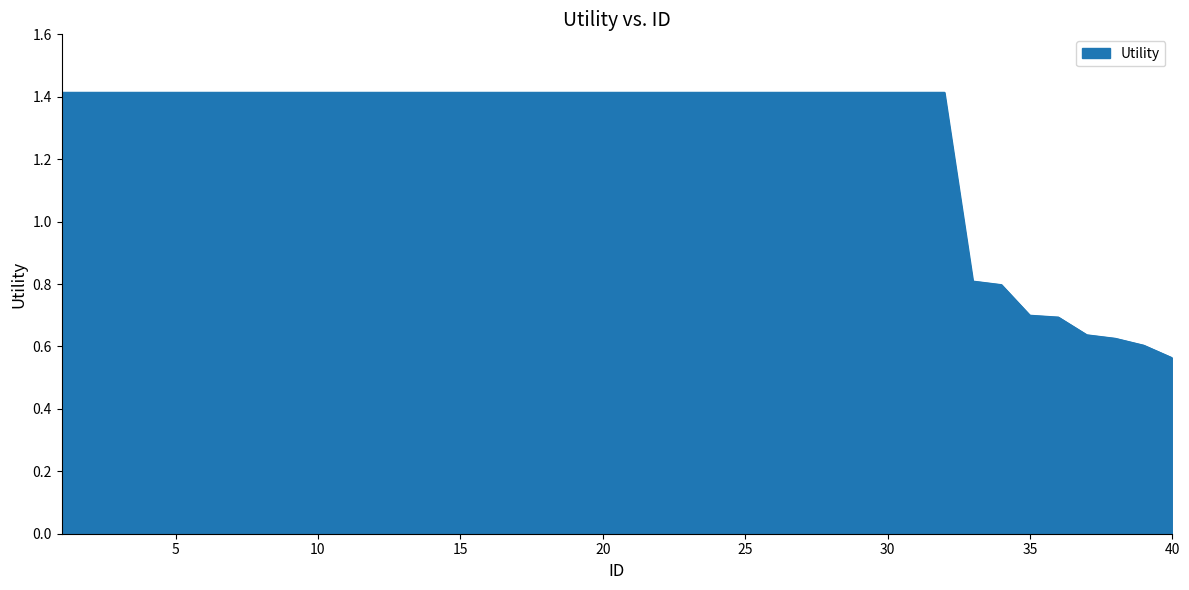

What is the value of the 1st point from the left?

1.4